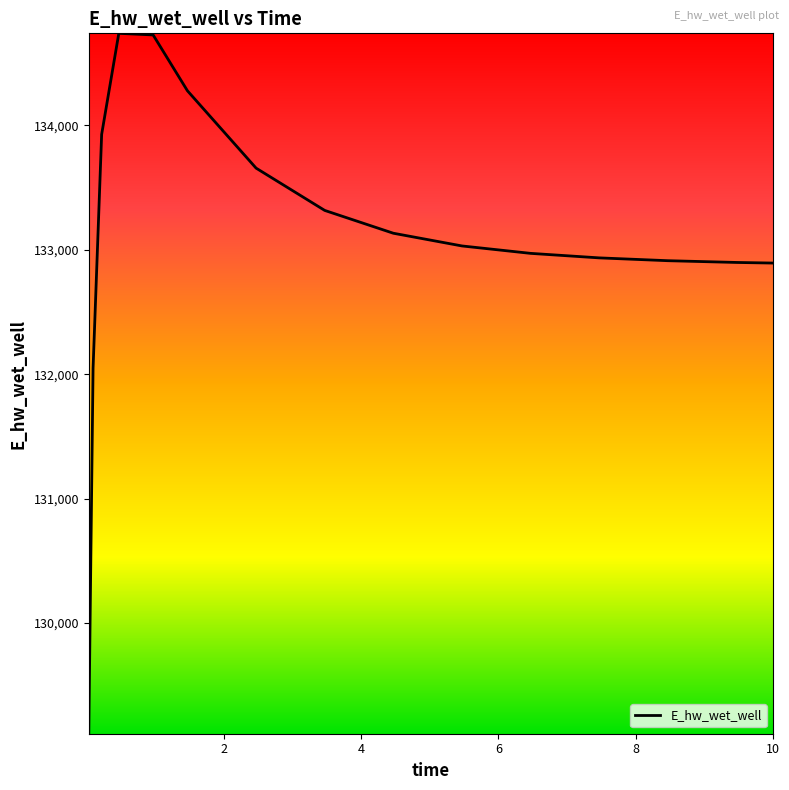

What is the minimum value shown in the chart?

129111.3